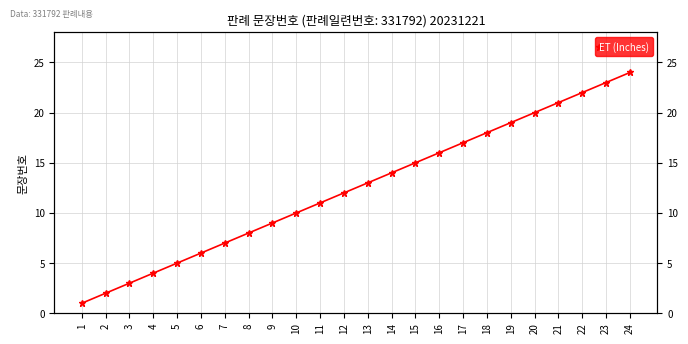

The chart shows a value of 22 at 22. True or false?

True